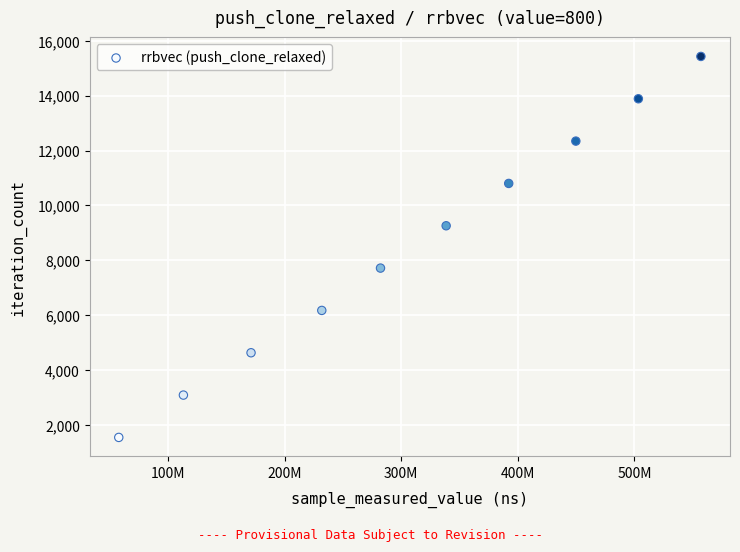

What is the range of Y values (max minus min)?

13887